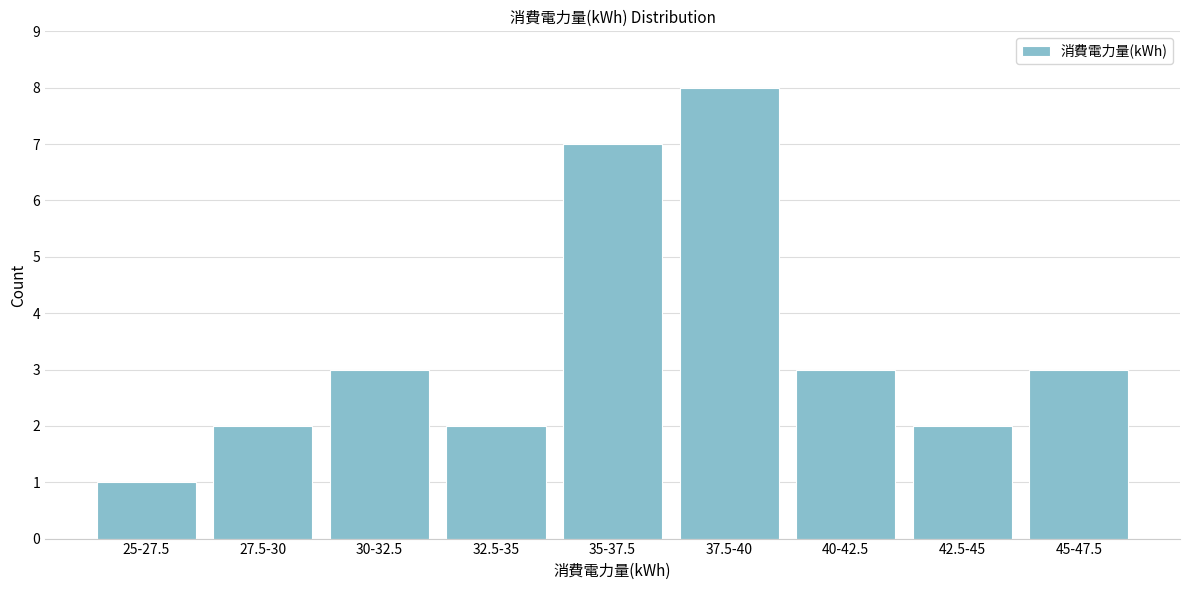

Reading left to right, transcribe all the data shown in this chart.

25-27.5=1	27.5-30=2	30-32.5=3	32.5-35=2	35-37.5=7	37.5-40=8	40-42.5=3	42.5-45=2	45-47.5=3